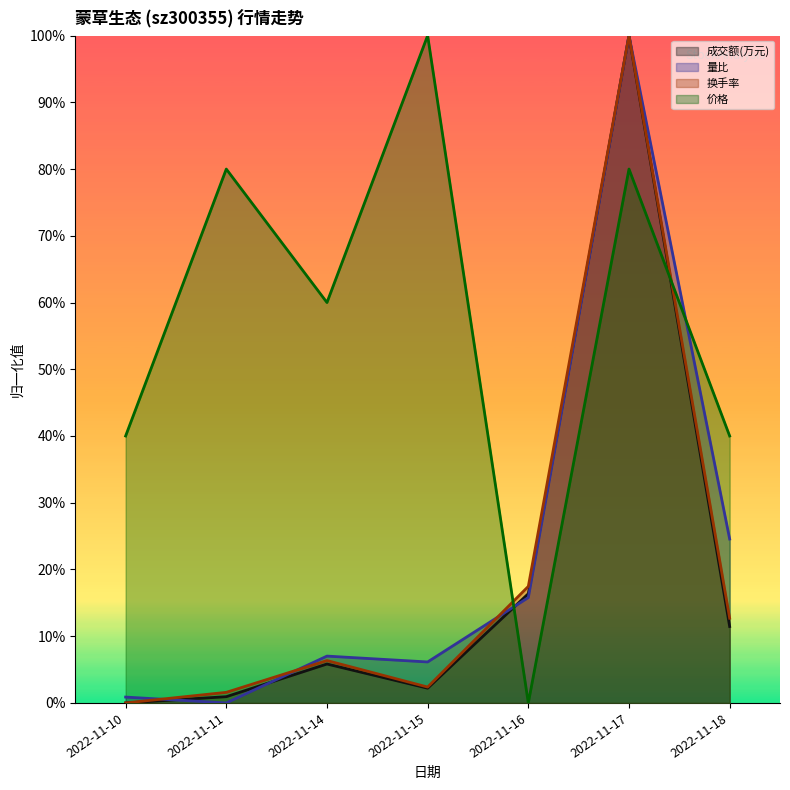

True or false: 量比 has a value of 0.1 at 2022-11-14.

False